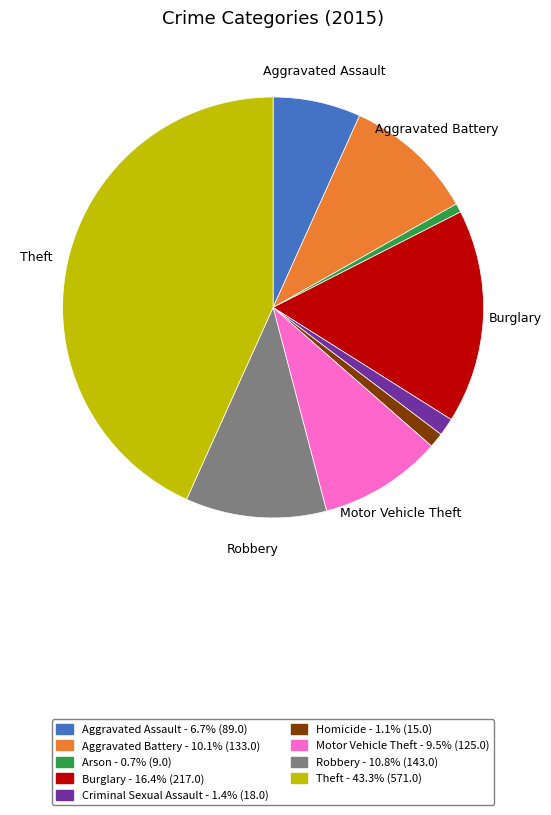

Combined, do Motor Vehicle Theft - 9.5% (125.0) and Aggravated Battery - 10.1% (133.0) account for over 50%?

No